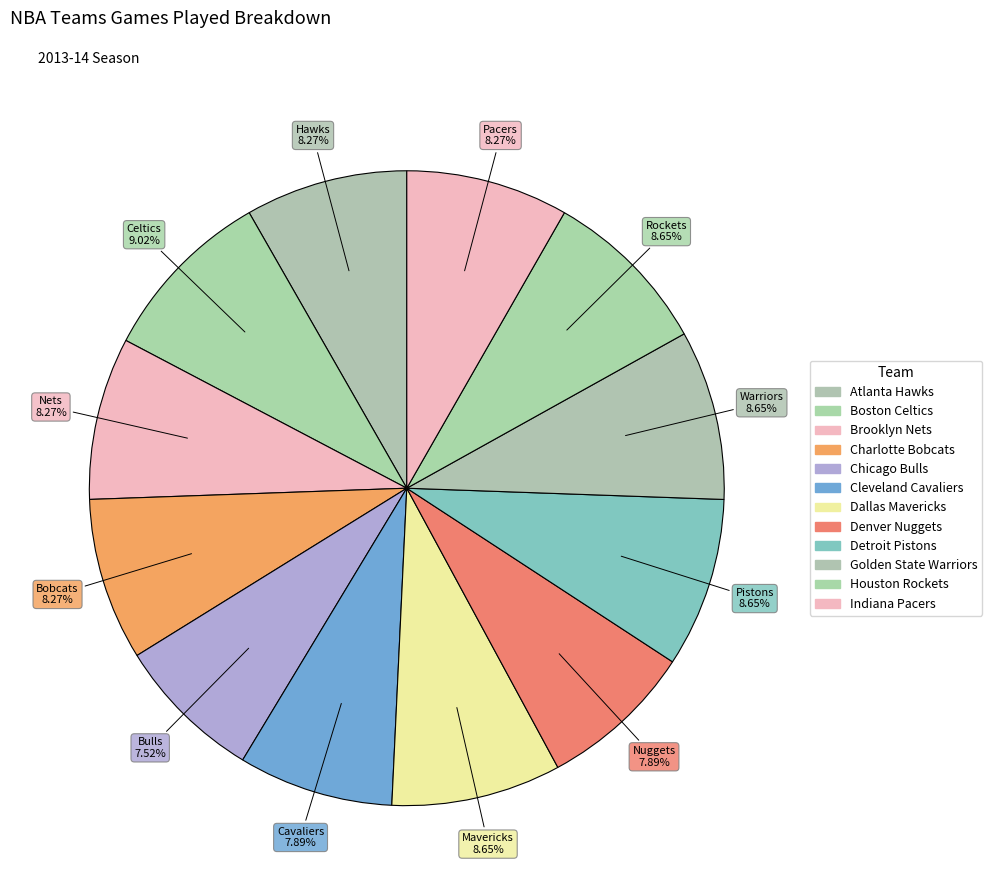

Is there a majority slice in this chart?

No